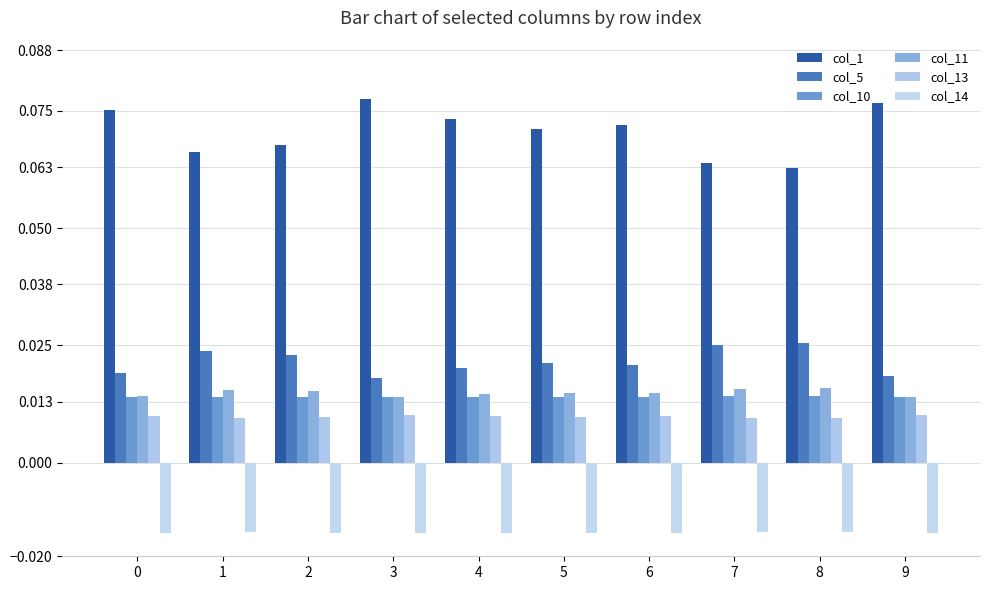

Count the number of categories in the chart.

10